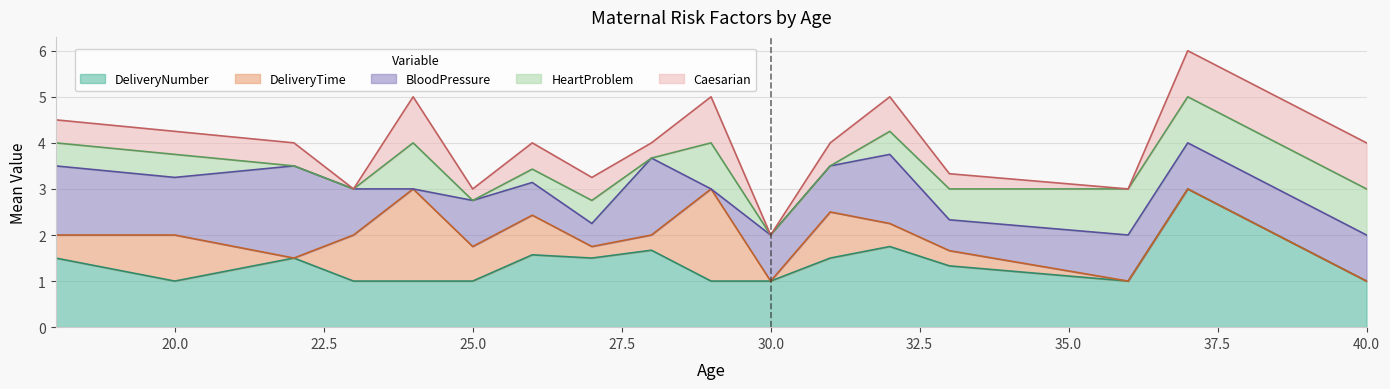

Where is the first local maximum for Caesarian?

24